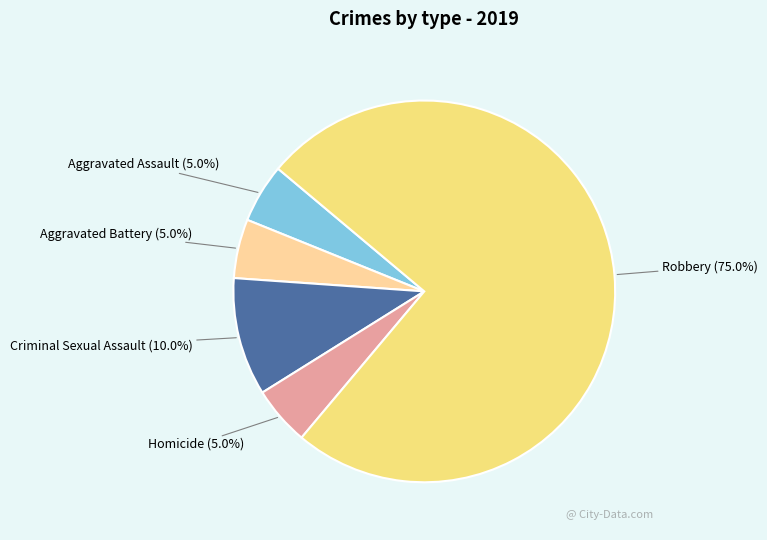

How many slices are in this pie chart?

5